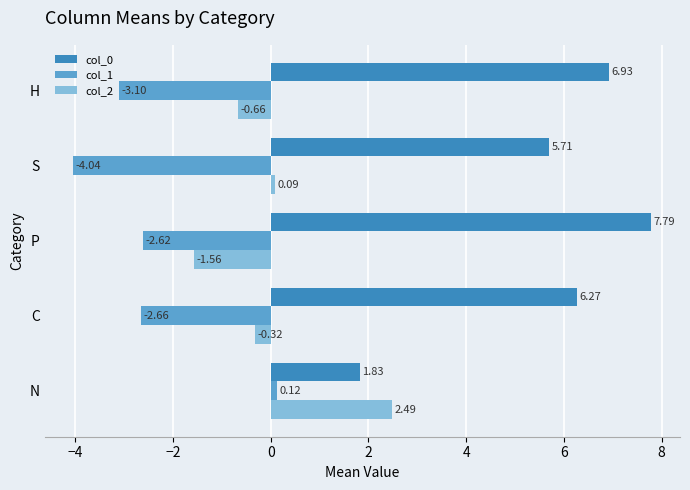

List the series in order of their peak value, lowest first.

col_1, col_2, col_0